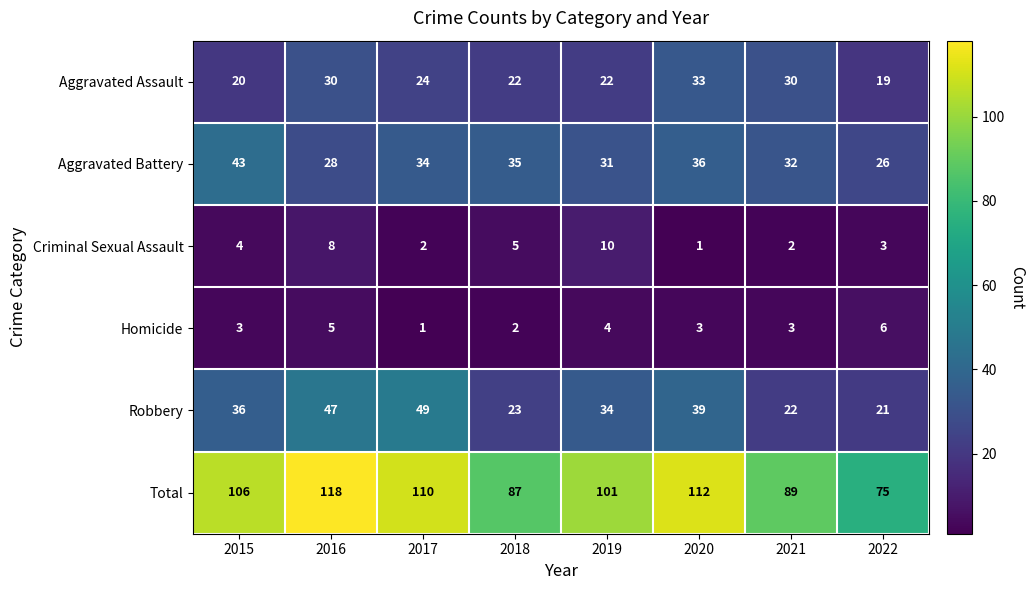

Rank the series at 2018 from lowest to highest value.

Homicide, Criminal Sexual Assault, Aggravated Assault, Robbery, Aggravated Battery, Total